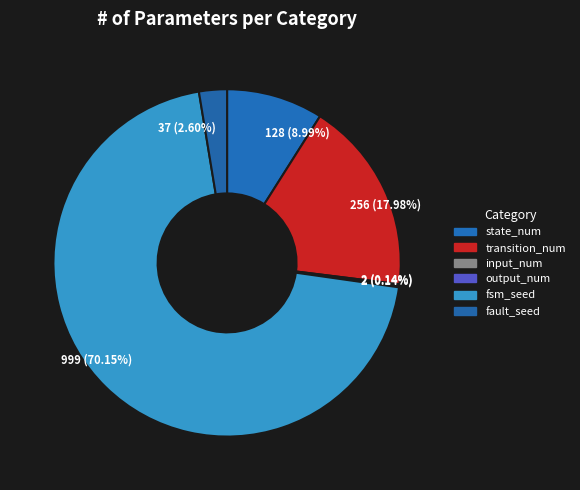

How much of the chart is everything except output_num?

99.9%